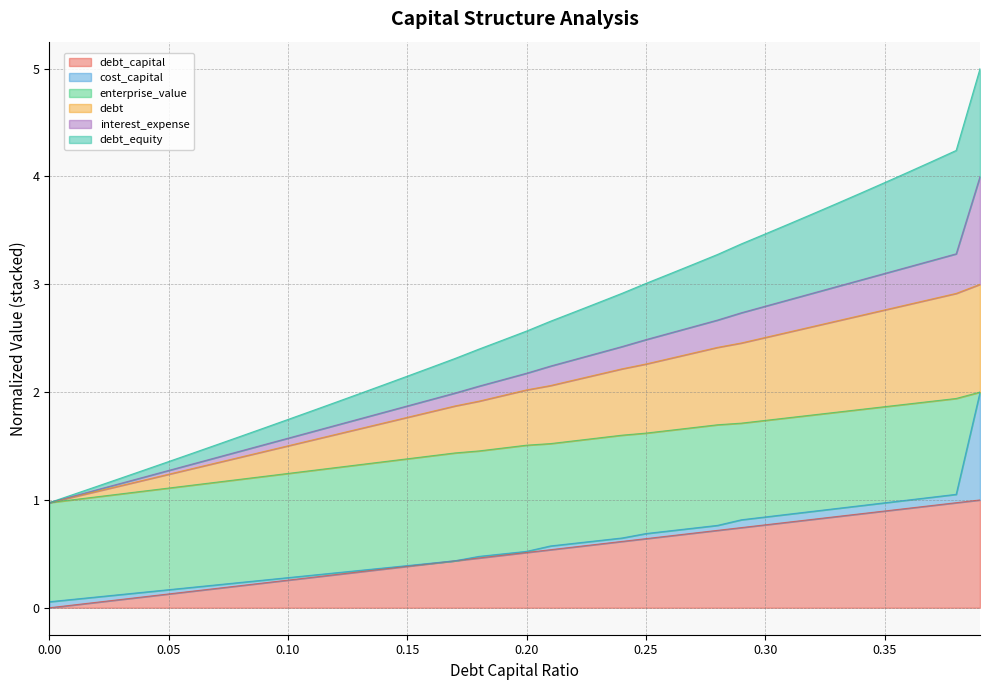

Is the value of debt at 0.32 greater than the value of debt_equity at 0.1?

Yes